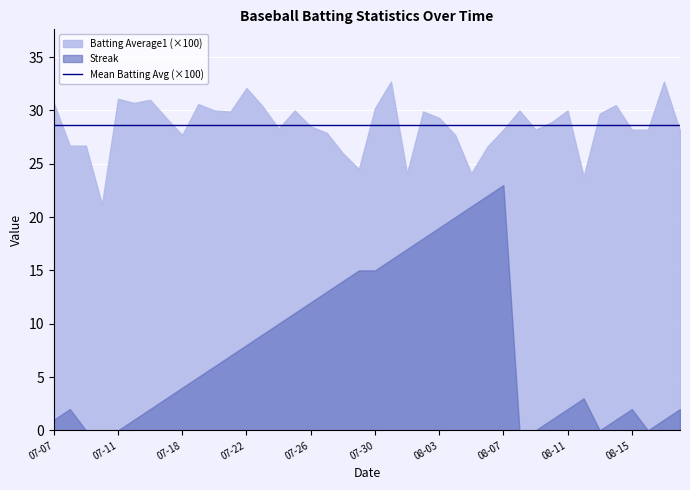

What is the average value of the Batting Average1 series?

0.3